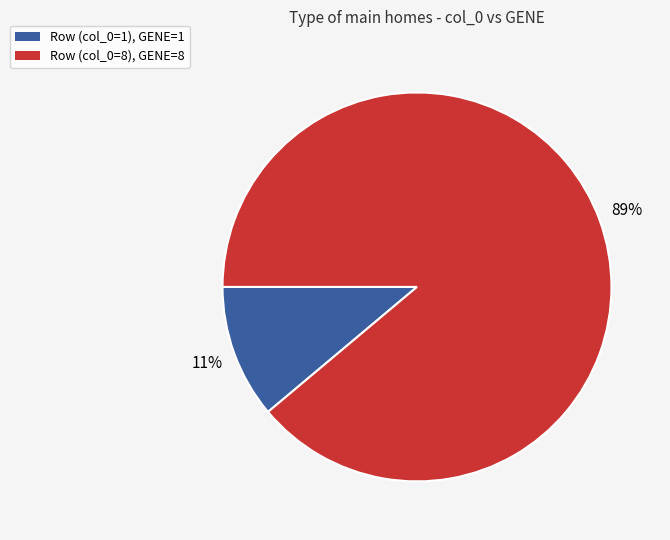

Does any single category account for the majority?

Yes